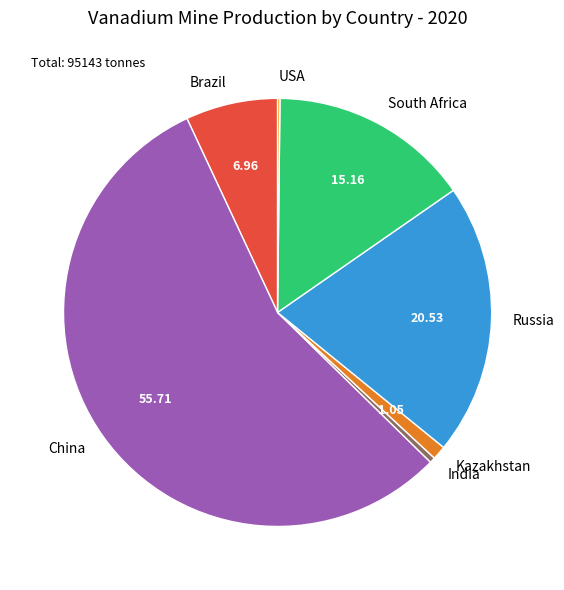

Between China and South Africa, which is larger?

China